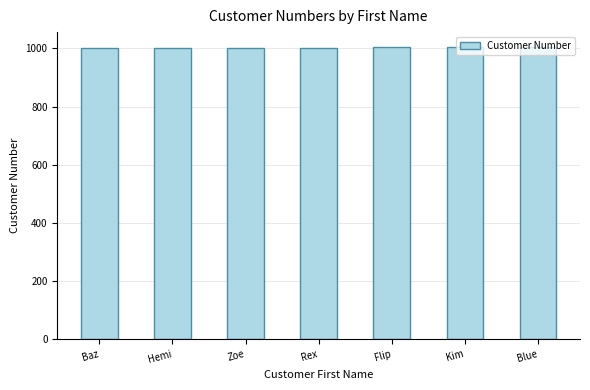

How many categories are shown in the chart?

7